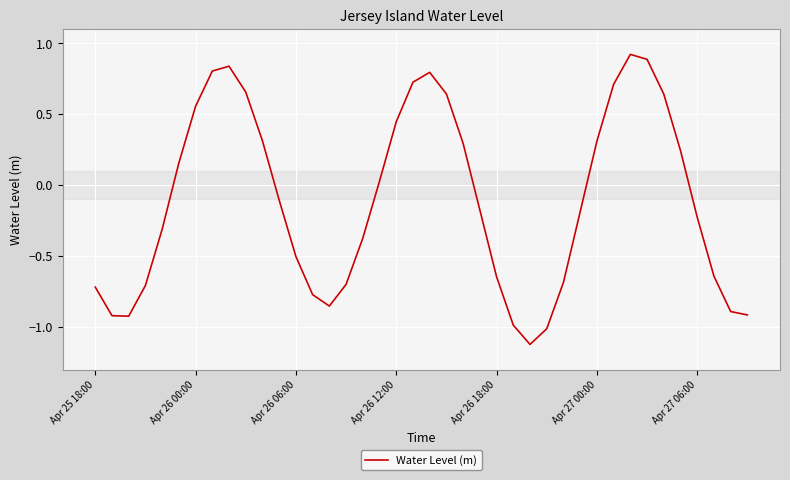

What is the minimum value shown in the chart?

-1.1